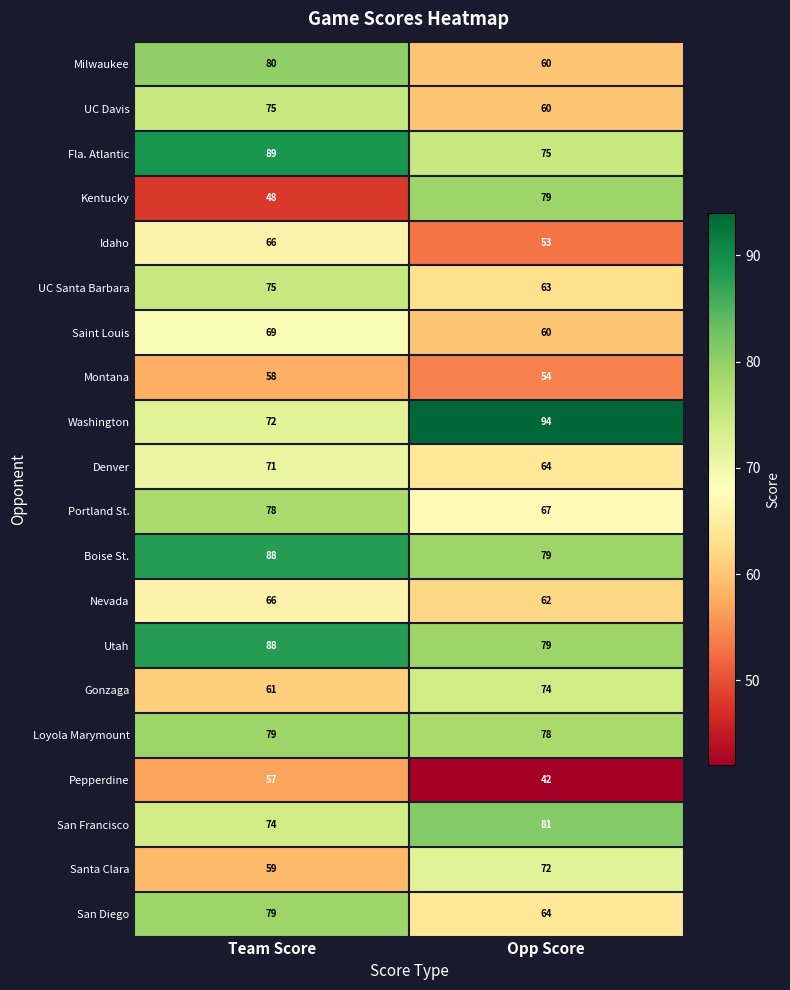

List the labels in order of Denver value, smallest first.

Opp Score, Team Score